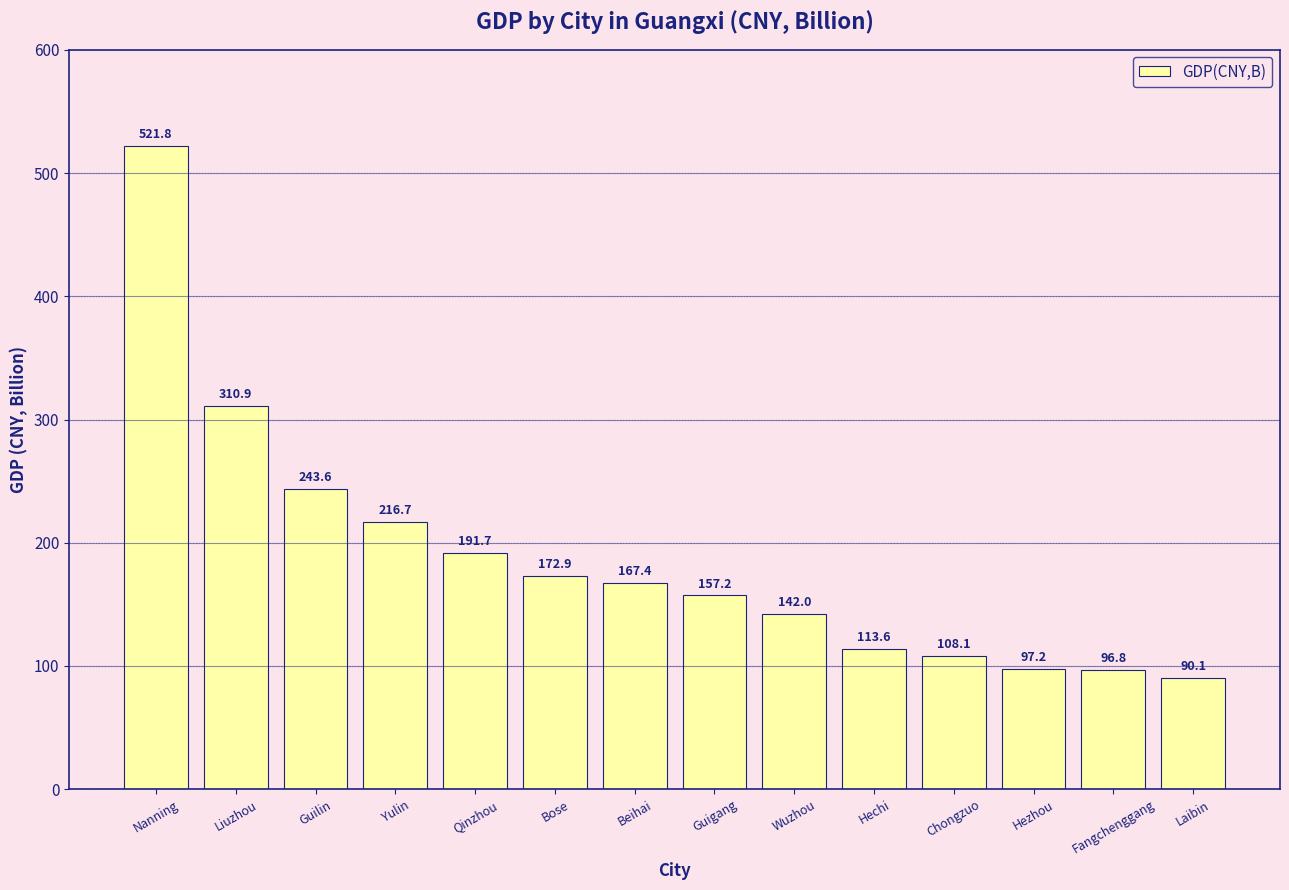

Rank the categories by value from highest to lowest.

Nanning, Liuzhou, Guilin, Yulin, Qinzhou, Bose, Beihai, Guigang, Wuzhou, Hechi, Chongzuo, Hezhou, Fangchenggang, Laibin